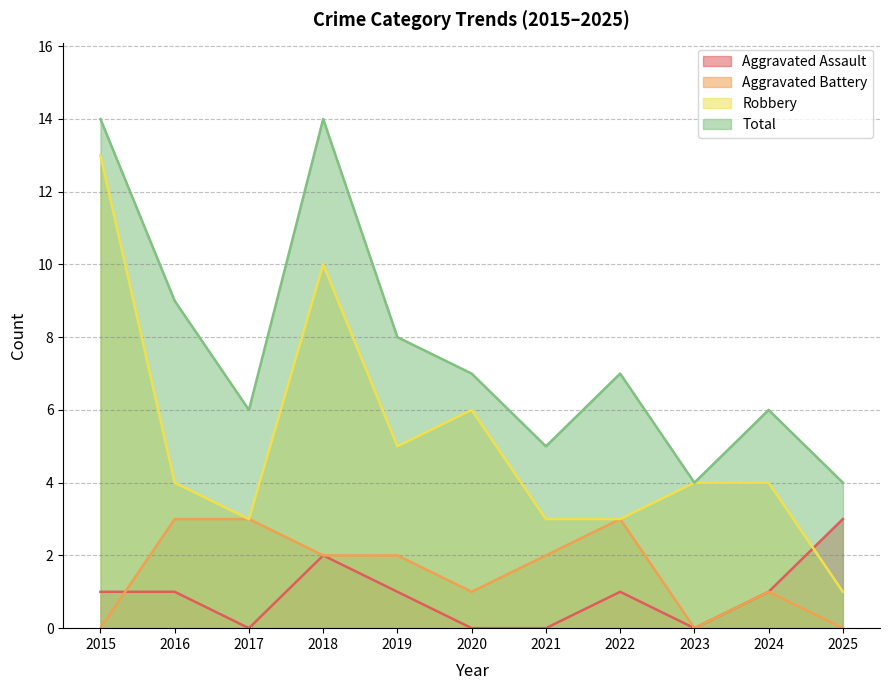

What is the value of the Total point at the 9th from the left?

4